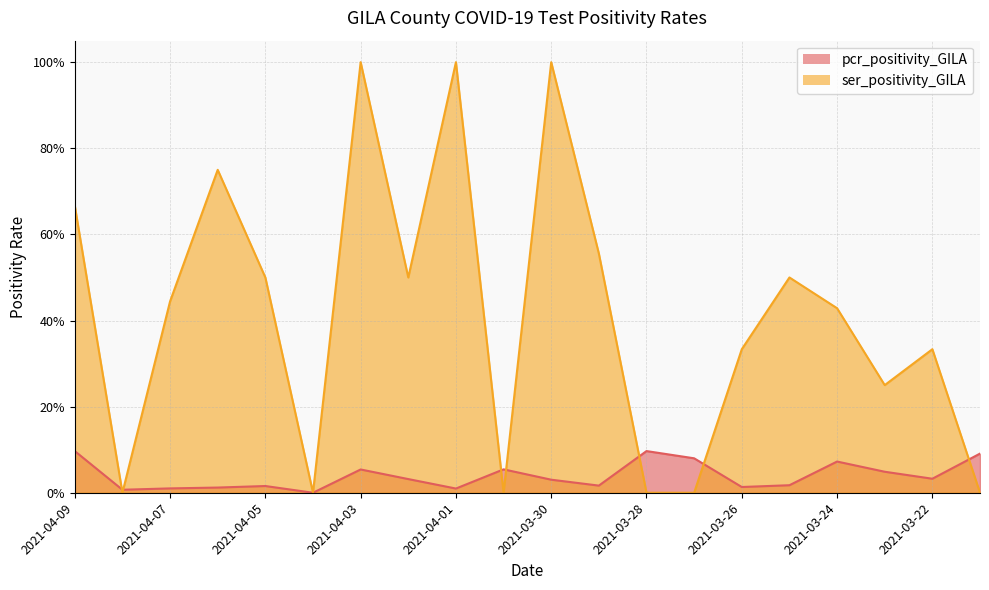

How many interior local peaks does the ser_positivity_GILA series have?

6